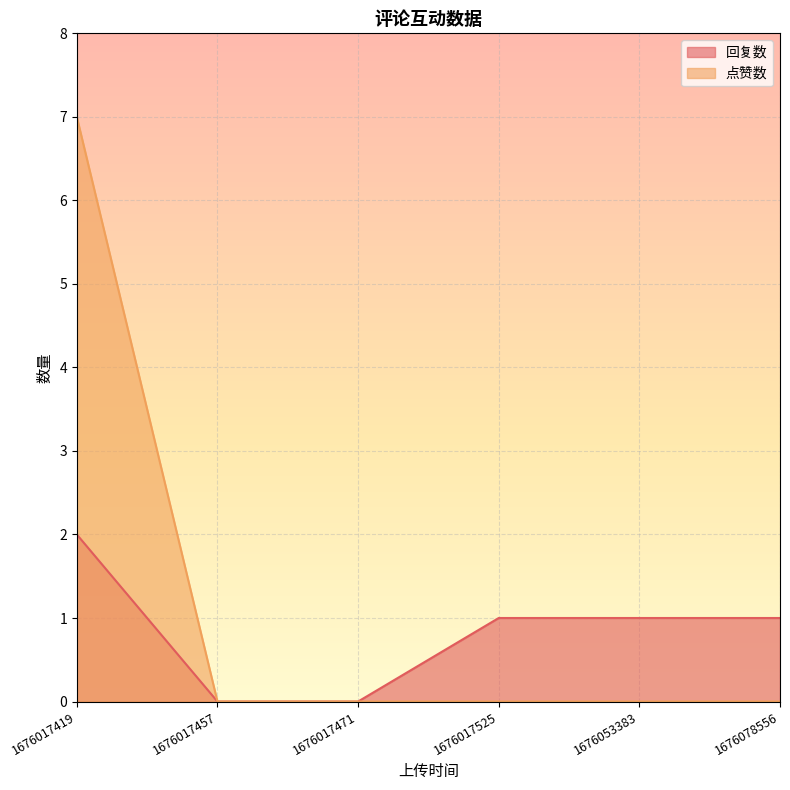

Reading left to right, transcribe all the data shown in this chart.

回复数: 2	0	0	1	1	1
点赞数: 7	0	0	0	0	0